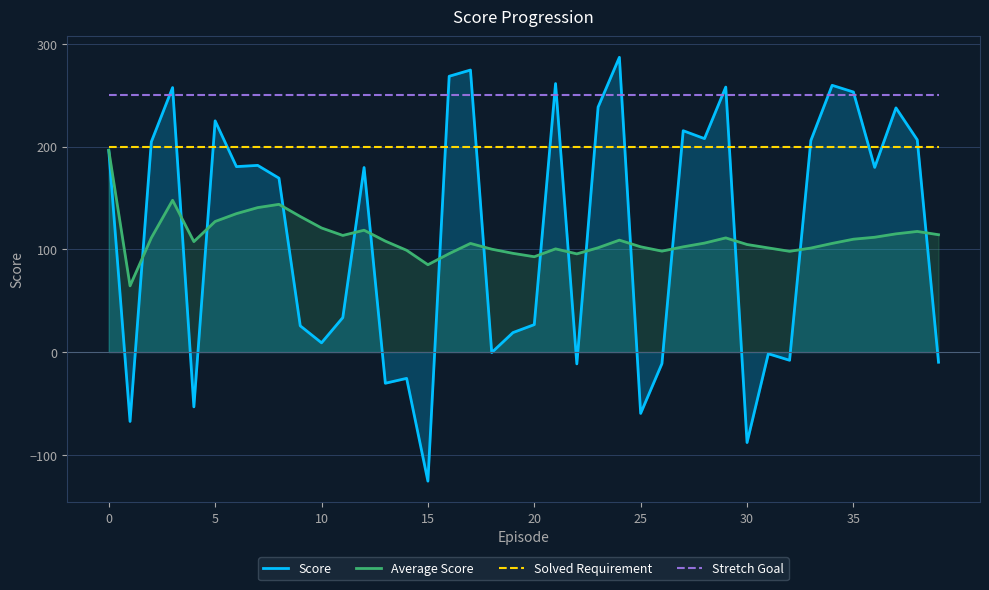

After their last crossing, which series has the higher values: Score or Average Score?

Average Score